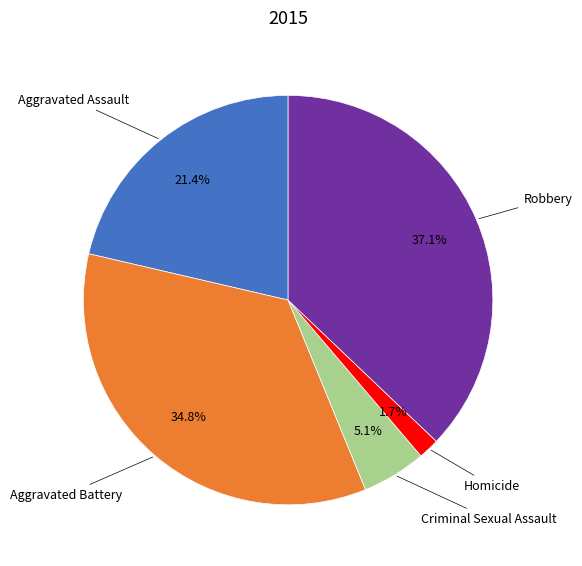

To the nearest percent, what is the difference between the largest and smallest slice percentages?

35%